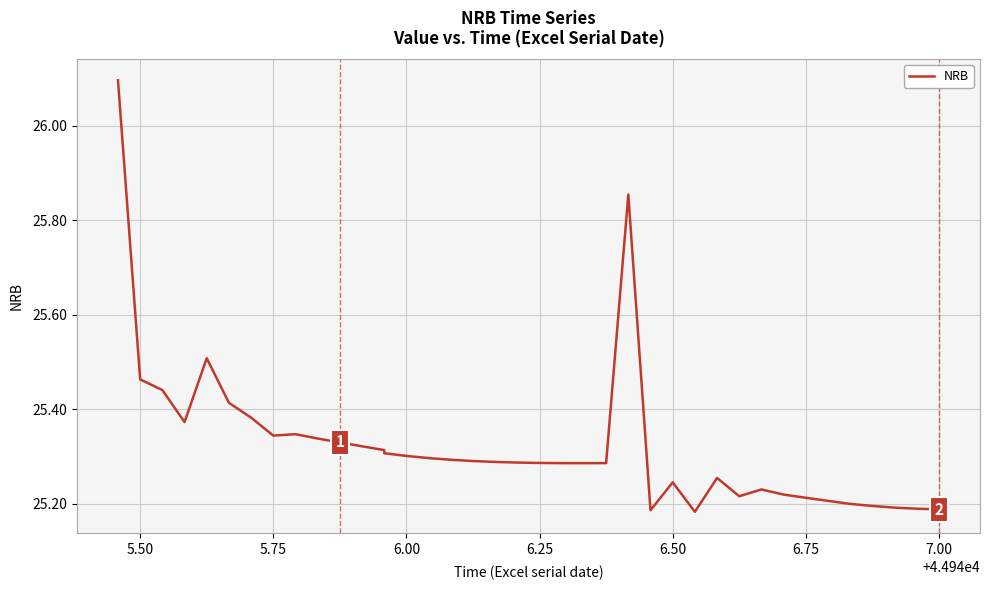

How many interior local peaks (higher than both neighbors) does the data have?

6